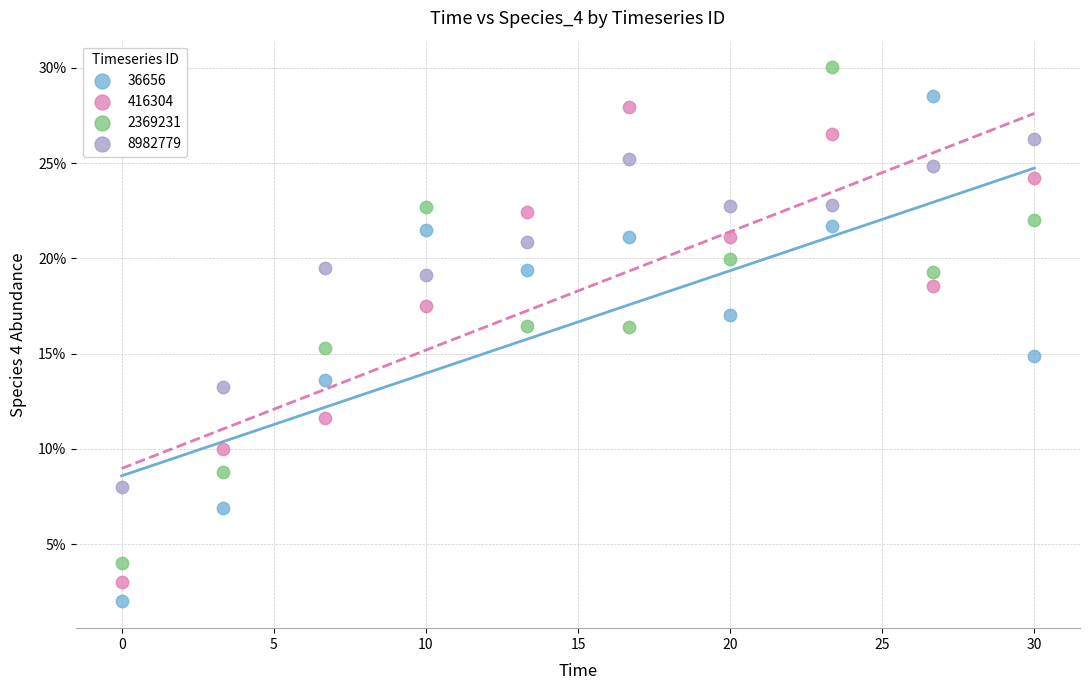

What are all the series names shown in the legend?

36656, 416304, 2369231, 8982779